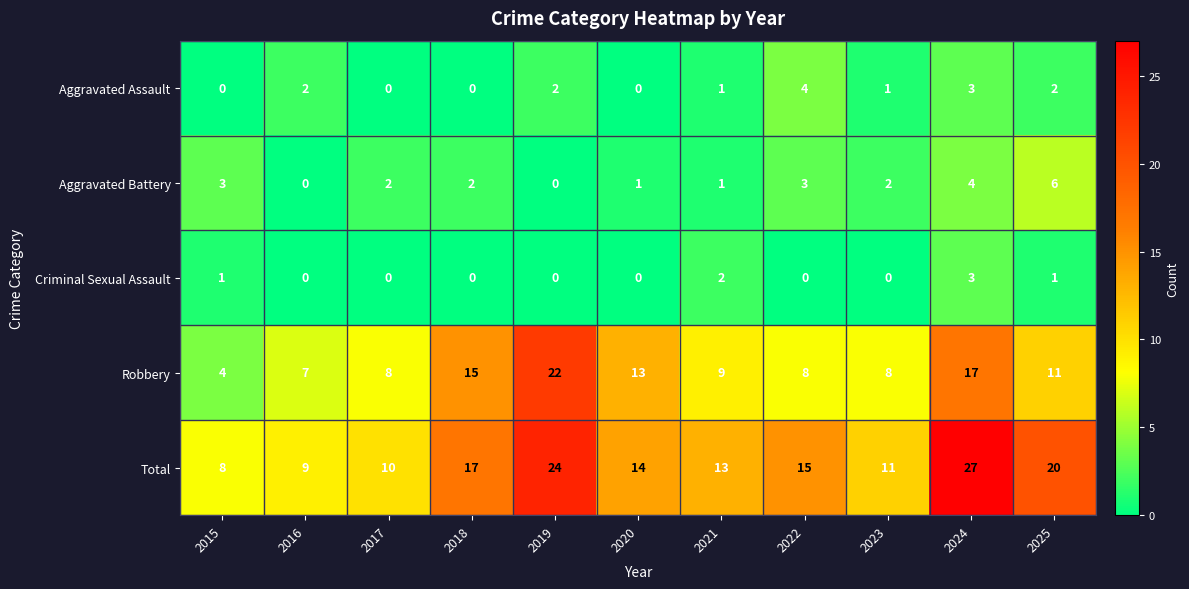

The Criminal Sexual Assault series shows 0 at 2017. True or false?

True